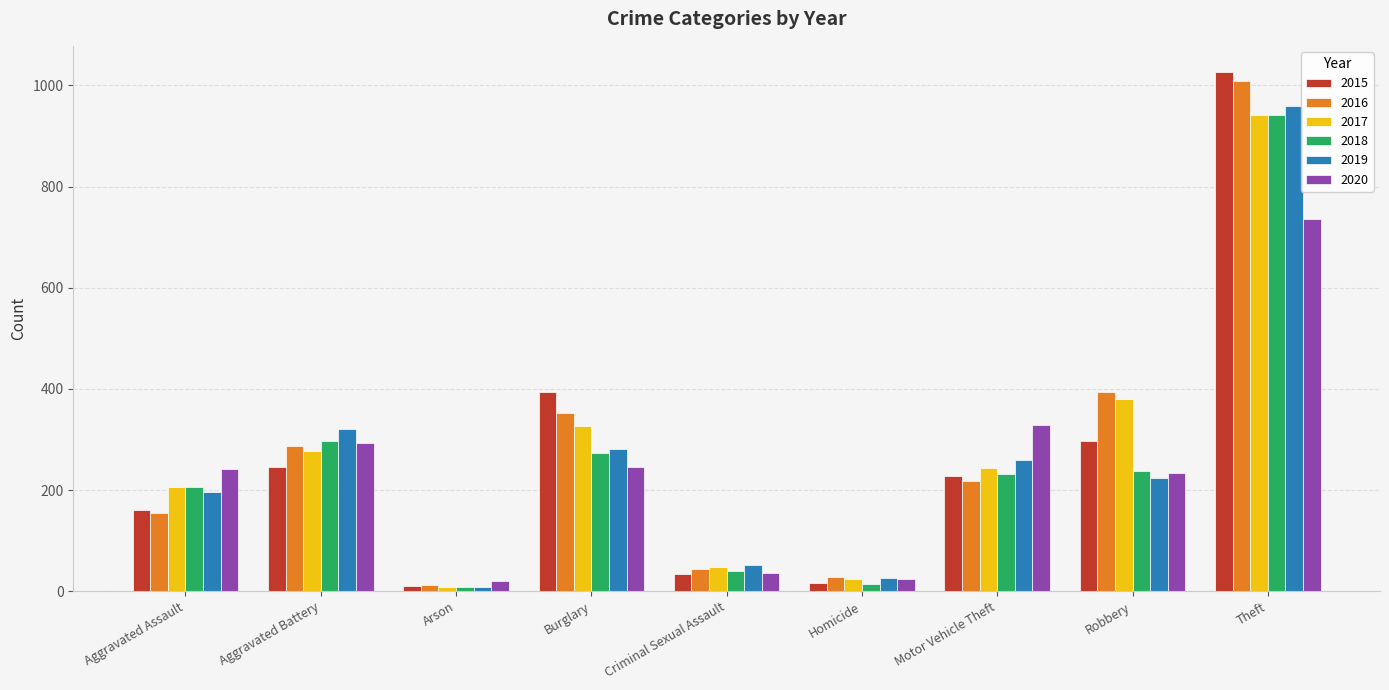

What is the average value of the 2016 series?

278